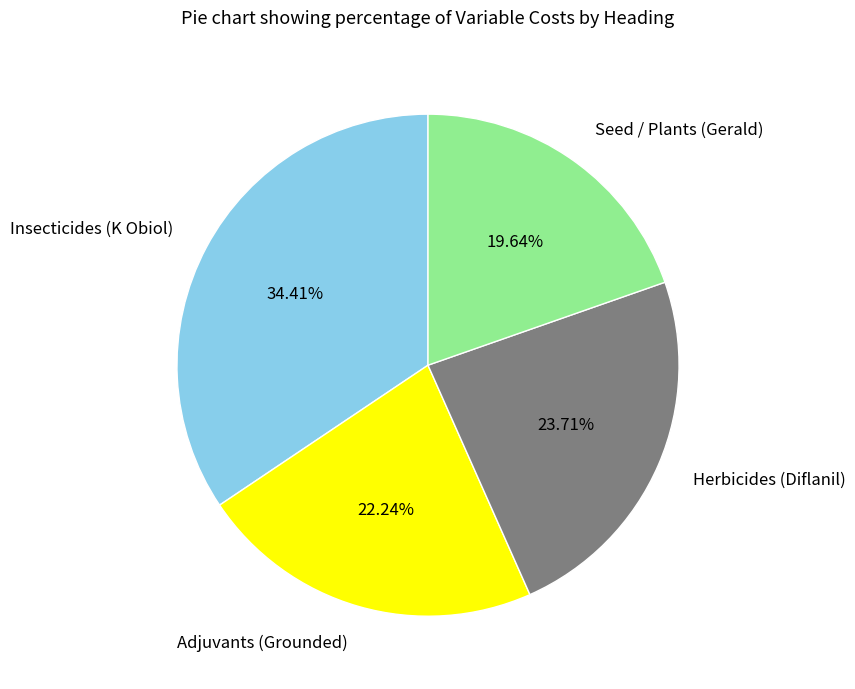

Count the number of slices in the pie.

4